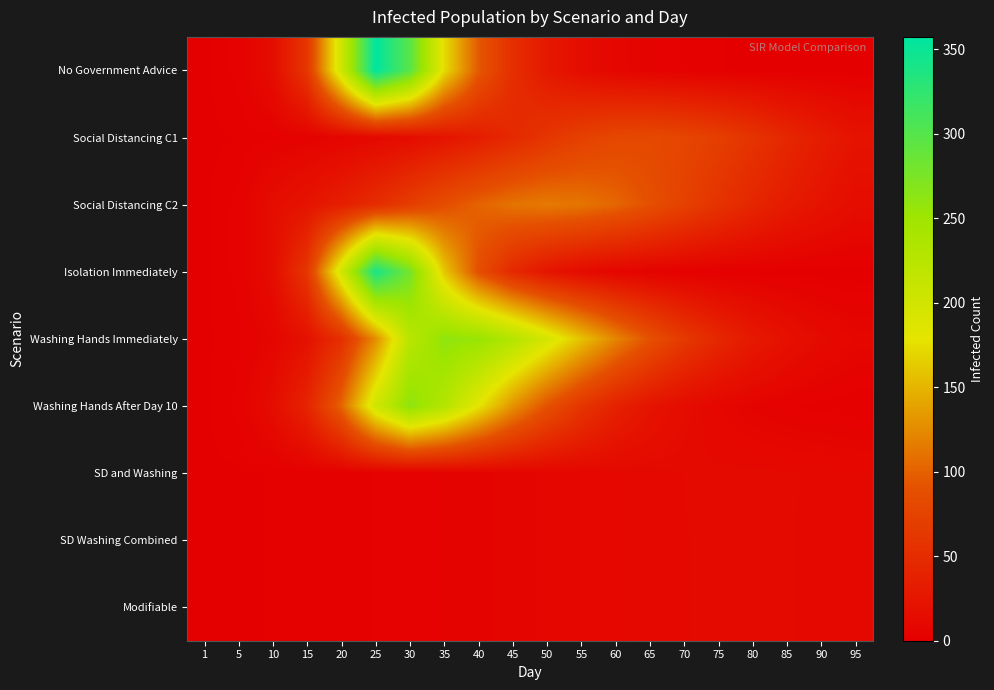

Reading left to right, what are all the values shown in this chart?

No Government Advice: 1=1.0	5=3.3	10=14.7	15=61.0	20=201.8	25=357.3	30=298.1	35=173.9	40=96.0	45=52.0	50=28.0	55=15.0	60=8.0	65=4.5	70=2.5	75=1.5	80=0.9	85=0.6	90=0.4	95=0.3
Social Distancing C1: 1=1.0	5=1.5	10=2.4	15=3.8	20=6.0	25=9.5	30=14.8	35=22.7	40=33.0	45=46.0	50=60.0	55=72.0	60=80.0	65=82.0	70=78.0	75=70.0	80=58.0	85=44.0	90=32.0	95=22.0
Social Distancing C2: 1=1.0	5=3.3	10=14.7	15=22.9	20=34.7	25=50.3	30=68.7	35=86.6	40=101.0	45=111.0	50=115.0	55=112.0	60=103.0	65=89.0	70=73.0	75=57.0	80=43.0	85=31.0	90=22.0	95=15.0
Isolation Immediately: 1=1.0	5=3.3	10=14.6	15=60.8	20=198.1	25=341.1	30=279.0	35=161.7	40=88.0	45=46.0	50=24.0	55=13.0	60=7.0	65=3.8	70=2.1	75=1.2	80=0.7	85=0.5	90=0.3	95=0.2
Washing Hands Immediately: 1=1.0	5=2.4	10=6.9	15=19.6	20=53.3	25=126.2	30=223.9	35=260.4	40=255.0	45=230.0	50=195.0	55=158.0	60=122.0	65=90.0	70=64.0	75=44.0	80=29.0	85=19.0	90=12.0	95=8.0
Washing Hands After Day 10: 1=1.0	5=3.3	10=14.7	15=40.7	20=101.9	25=200.0	30=262.5	35=229.8	40=180.0	45=130.0	50=90.0	55=60.0	60=38.0	65=23.0	70=14.0	75=8.5	80=5.0	85=3.0	90=1.9	95=1.2
SD and Washing: 1=1.0	5=1.2	10=1.5	15=1.8	20=2.3	25=2.8	30=3.5	35=4.3	40=5.2	45=6.2	50=7.3	55=8.4	60=9.5	65=10.5	70=11.2	75=11.6	80=11.7	85=11.4	90=10.8	95=9.9
SD Washing Combined: 1=1.0	5=1.2	10=1.5	15=1.8	20=2.3	25=2.8	30=3.5	35=4.3	40=5.2	45=6.2	50=7.3	55=8.4	60=9.5	65=10.4	70=11.1	75=11.5	80=11.7	85=11.3	90=10.7	95=9.8
Modifiable: 1=1.0	5=1.2	10=1.5	15=1.8	20=2.3	25=2.8	30=3.5	35=4.3	40=5.2	45=6.2	50=7.3	55=8.4	60=9.5	65=10.4	70=11.1	75=11.5	80=11.7	85=11.3	90=10.7	95=9.8